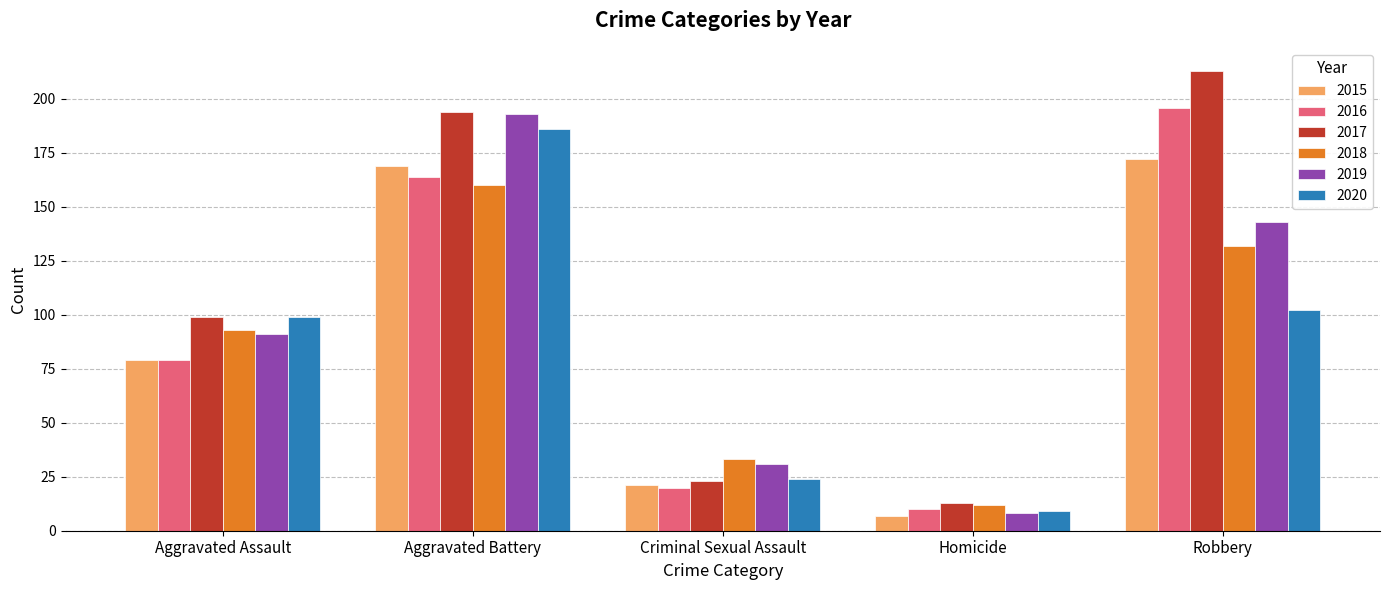

The value of 2018 at Homicide is 12. True or false?

True